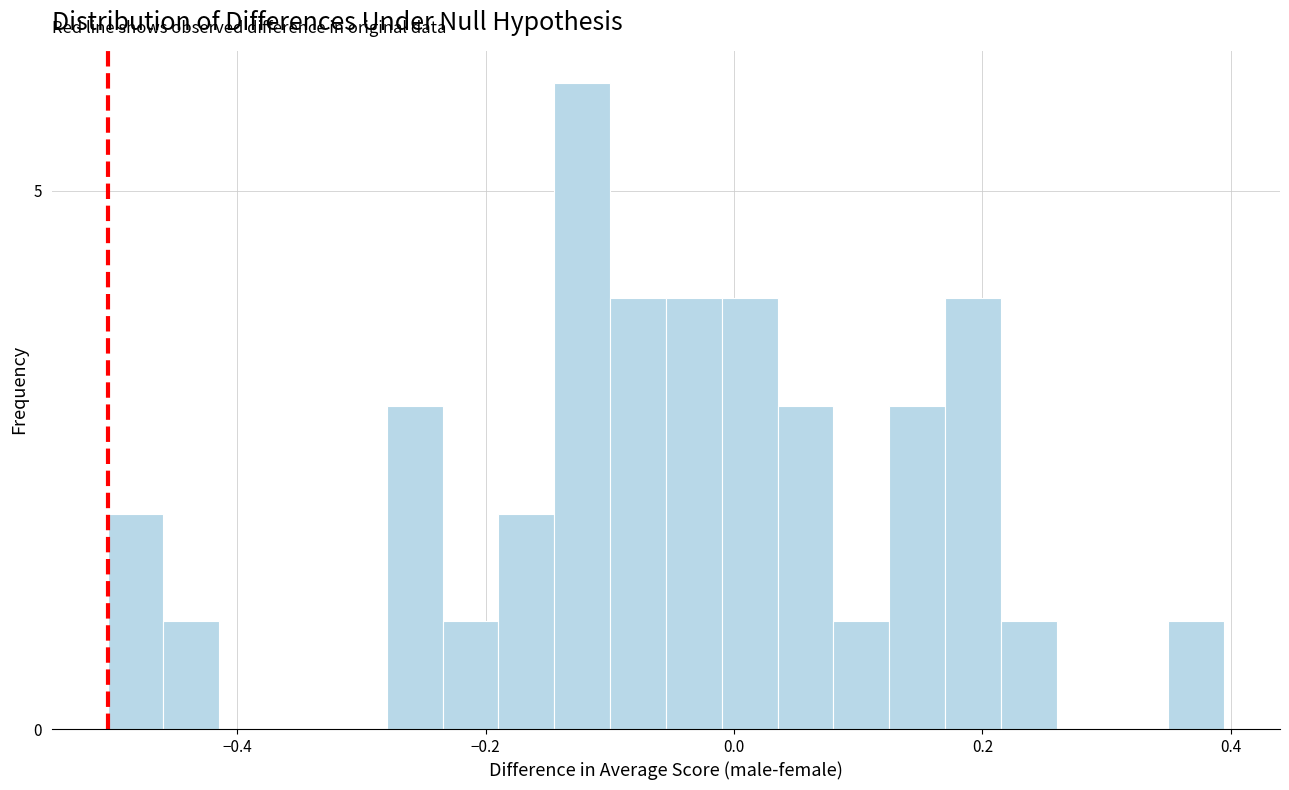

Around what value on the x-axis is the tallest bar? Give the approximate position of its centre, as read against the axis.

-0.12